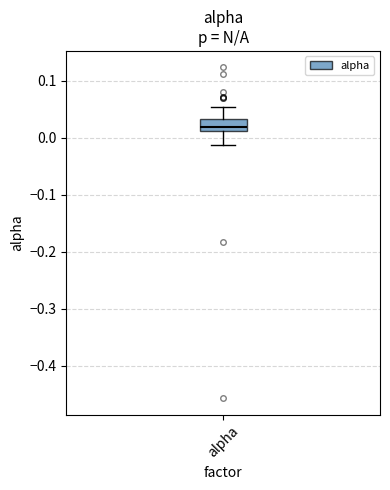

Transcribe this box plot: give where the median line is, the range the box spans, and where the two whiskers end, as read against the y-axis. The values are not printed on the chart, so give them approximately, as read against the axis.

median 0.02, box 0.01 to 0.03, whiskers -0.01 to 0.05